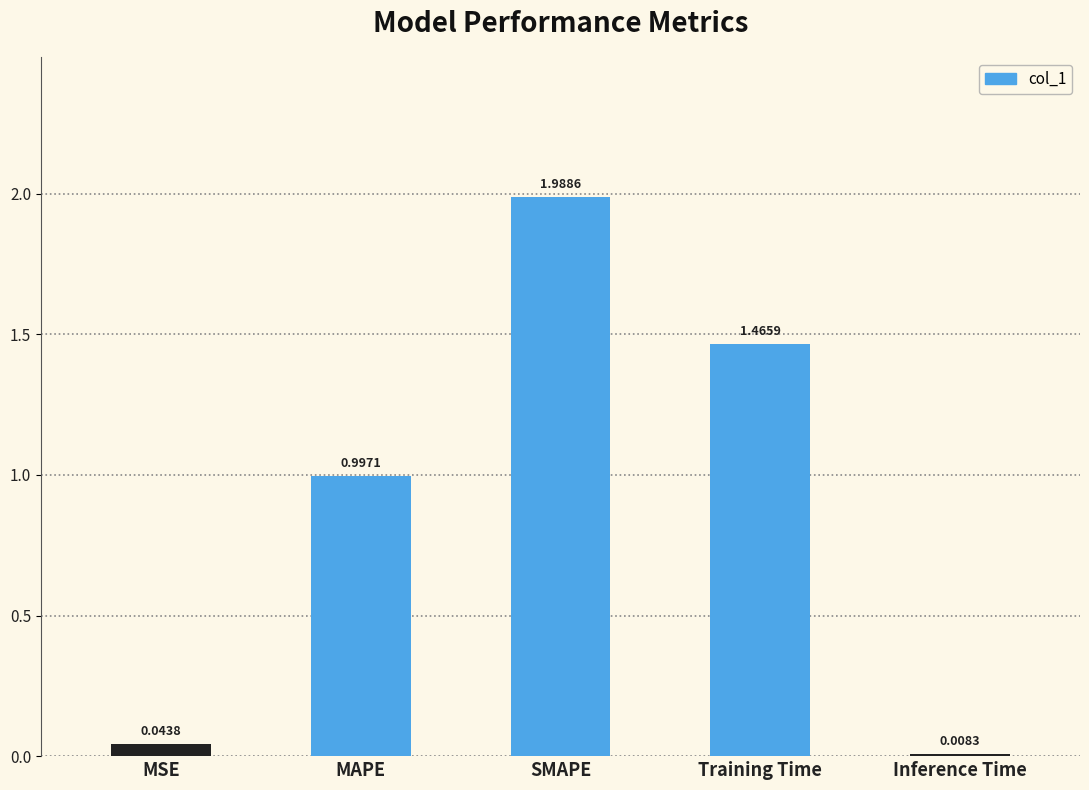

At which label is the value closest to 0?

Inference Time